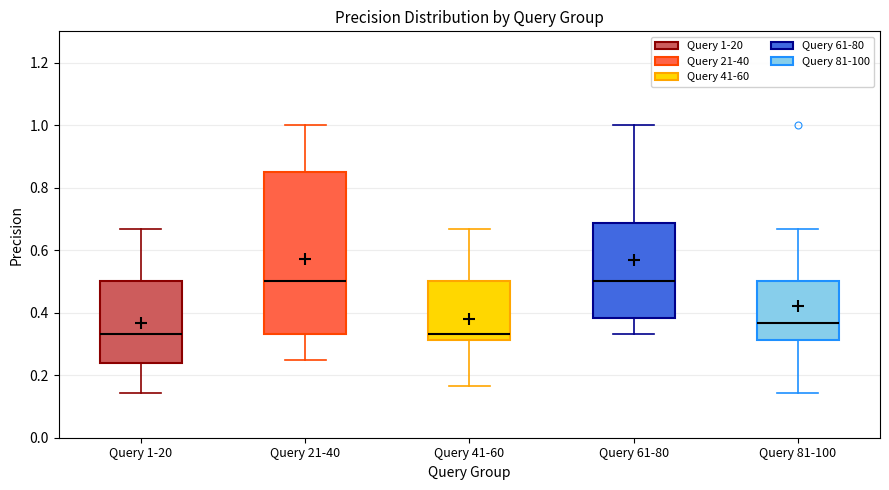

Where does the lower whisker of the box for Query 61-80 end on the y-axis? The values are not printed on the chart, so give them approximately, as read against the axis.

0.34